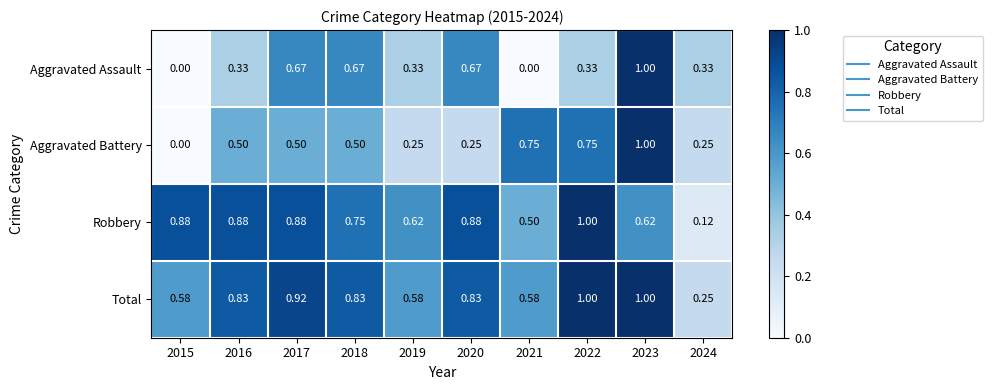

How many data points in Aggravated Battery are above 0?

9